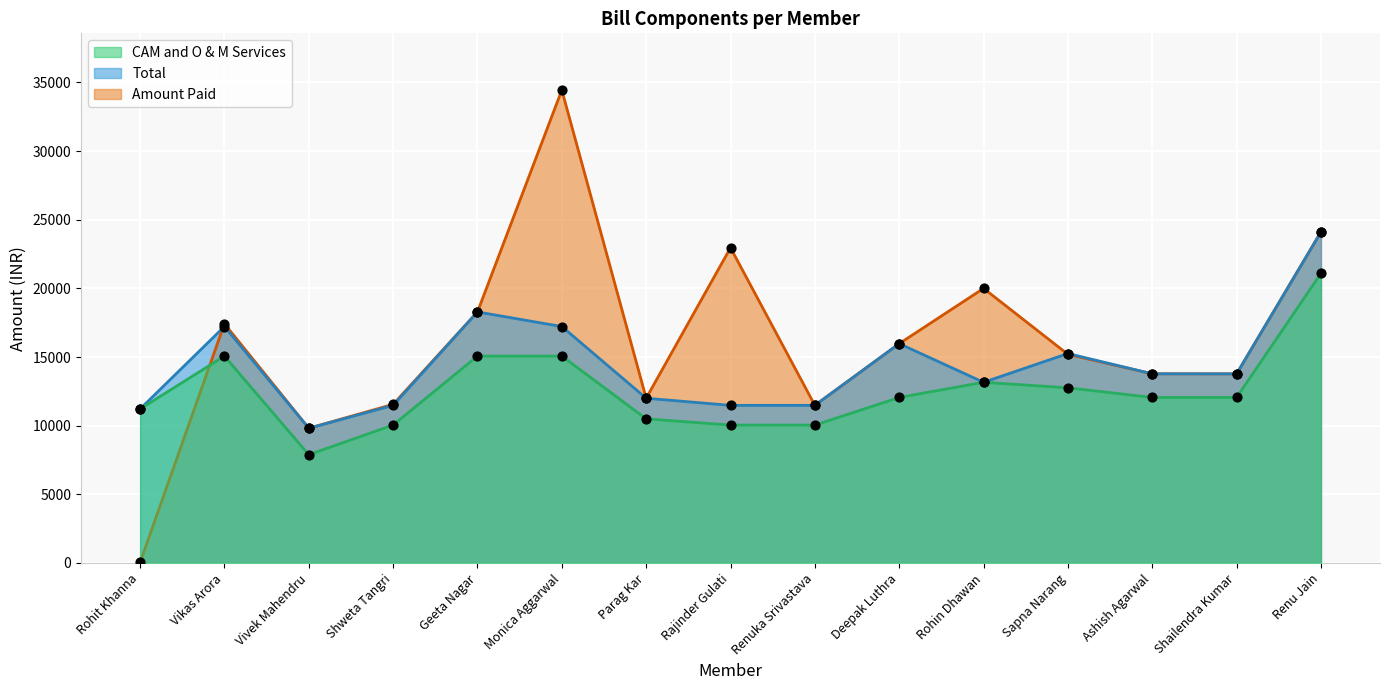

What are all the series names shown in the legend?

CAM and O & M Services, Total, Amount Paid